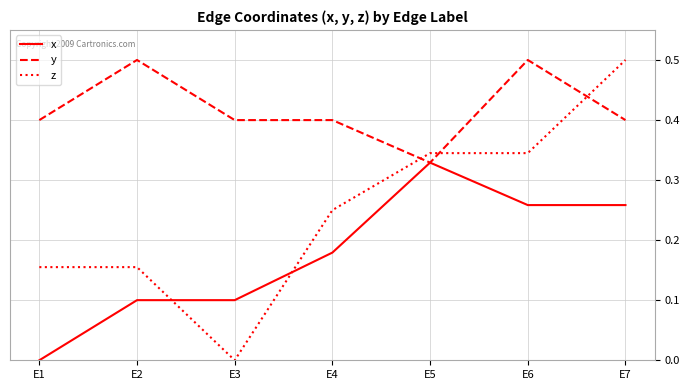

Is it true that z equals 0.6 at E5?

False